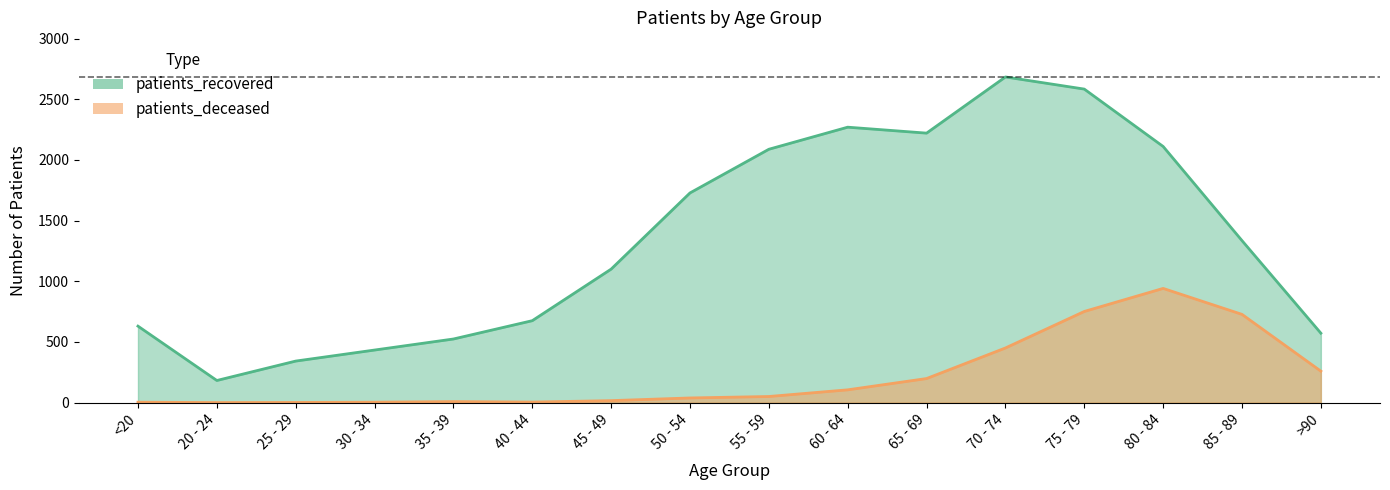

What is the label of the 5th point from the right?

70 - 74